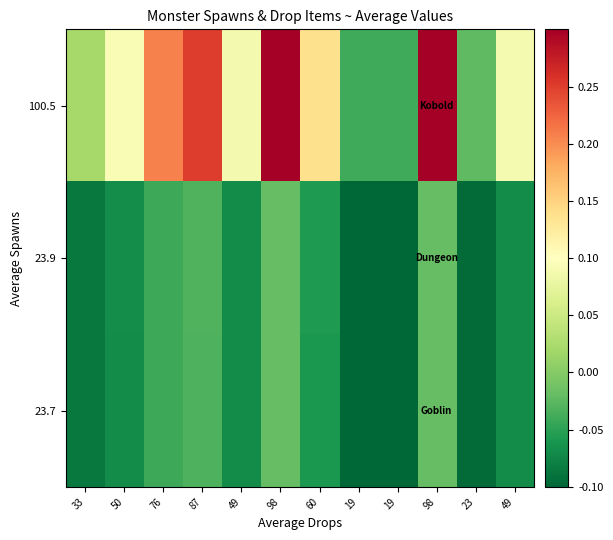

Which series changed the most between 98 and 49?

100.5